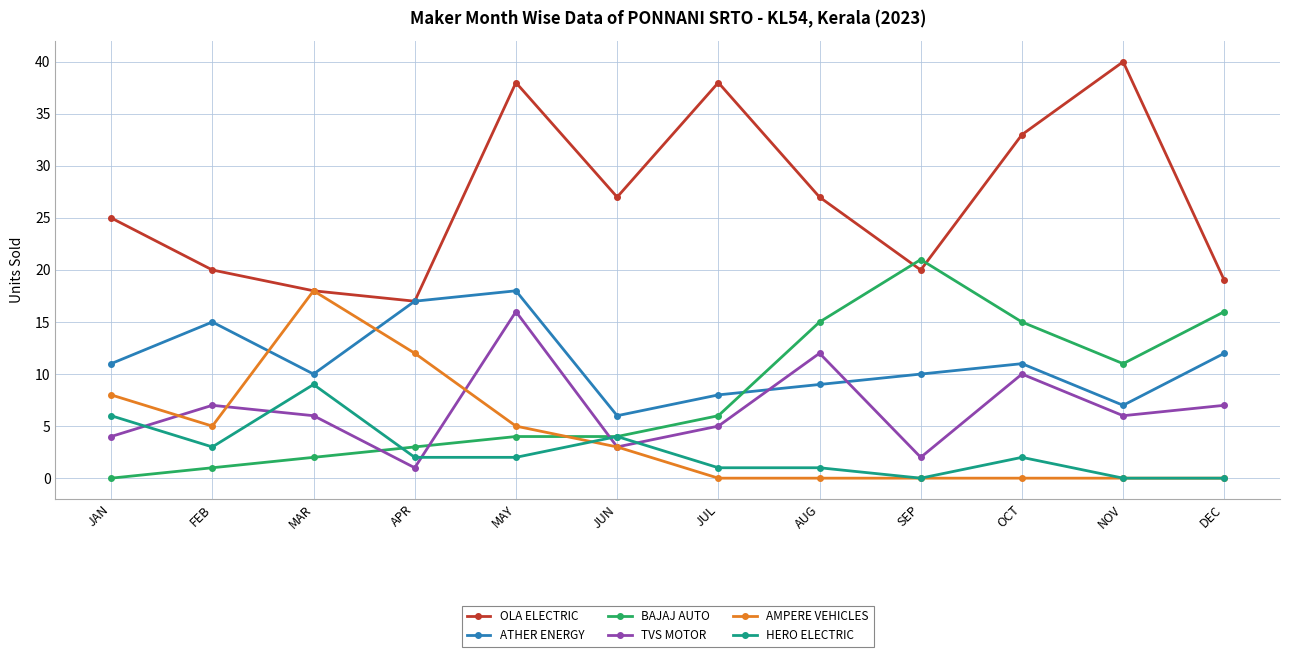

Where is the first local minimum for HERO ELECTRIC?

FEB